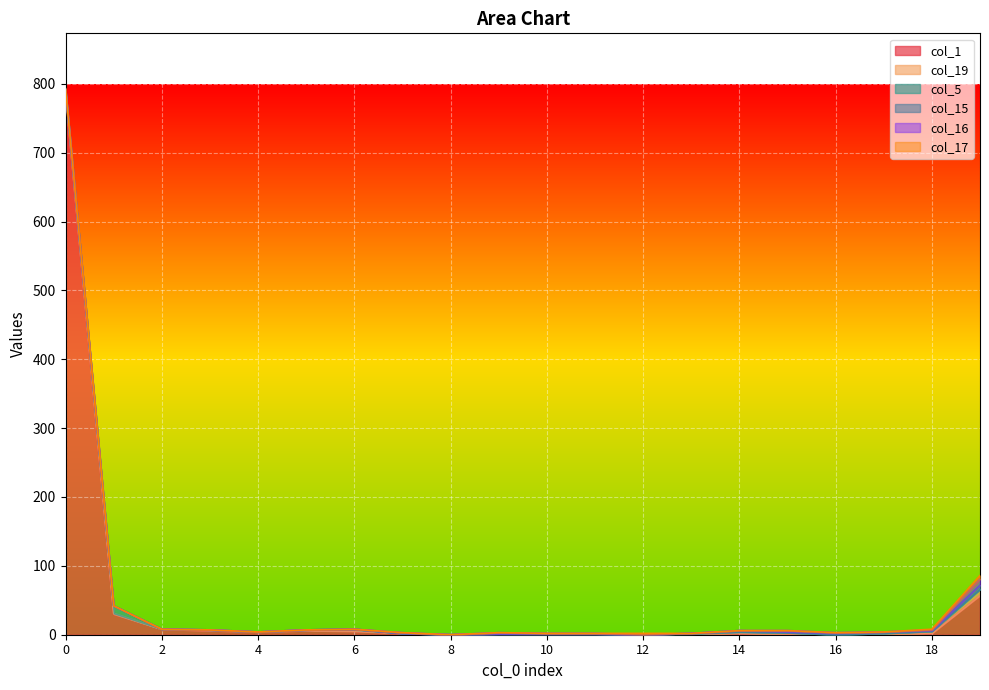

What is the sum of all col_5 values?

17